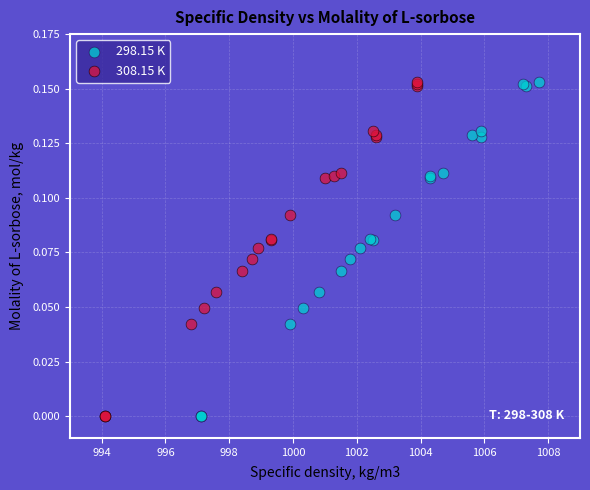

What are all the series names shown in the legend?

298.15 K, 308.15 K